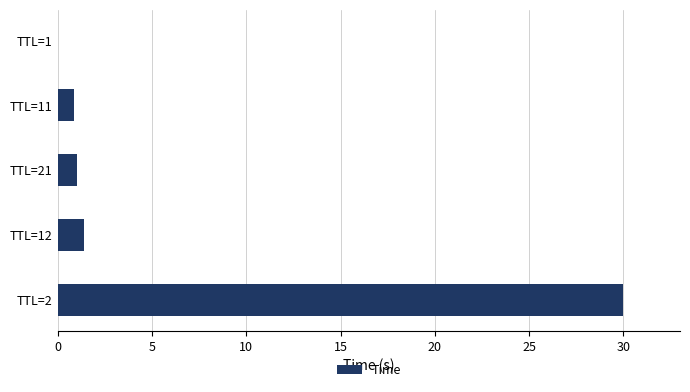

True or false: the data shows 0.9 at TTL=11.

True